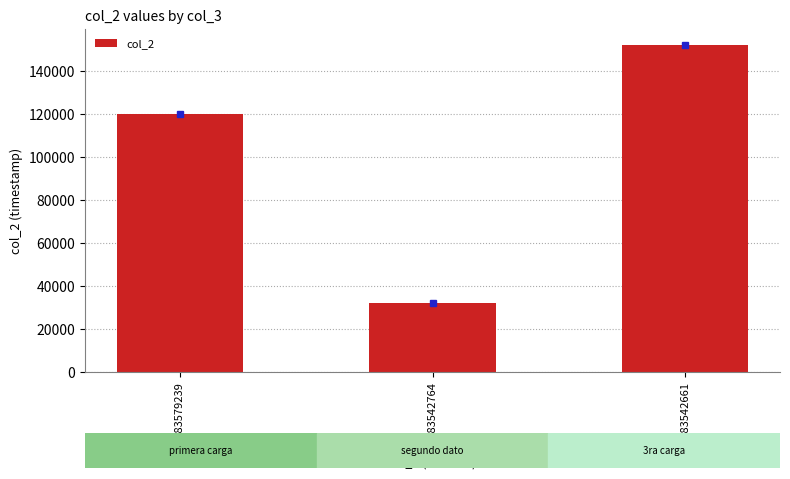

Reading left to right, what are all the values shown in this chart?

120101	32125	152172